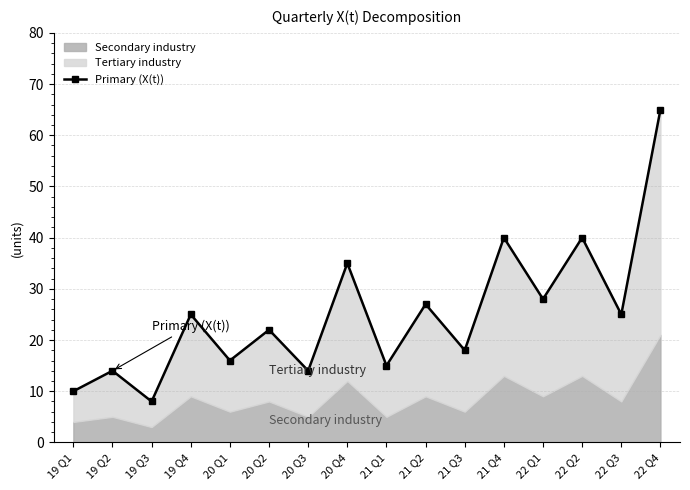

Reading right to left, list all the values displayed in this chart.

22 Q4=65	22 Q3=25	22 Q2=40	22 Q1=28	21 Q4=40	21 Q3=18	21 Q2=27	21 Q1=15	20 Q4=35	20 Q3=14	20 Q2=22	20 Q1=16	19 Q4=25	19 Q3=8	19 Q2=14	19 Q1=10